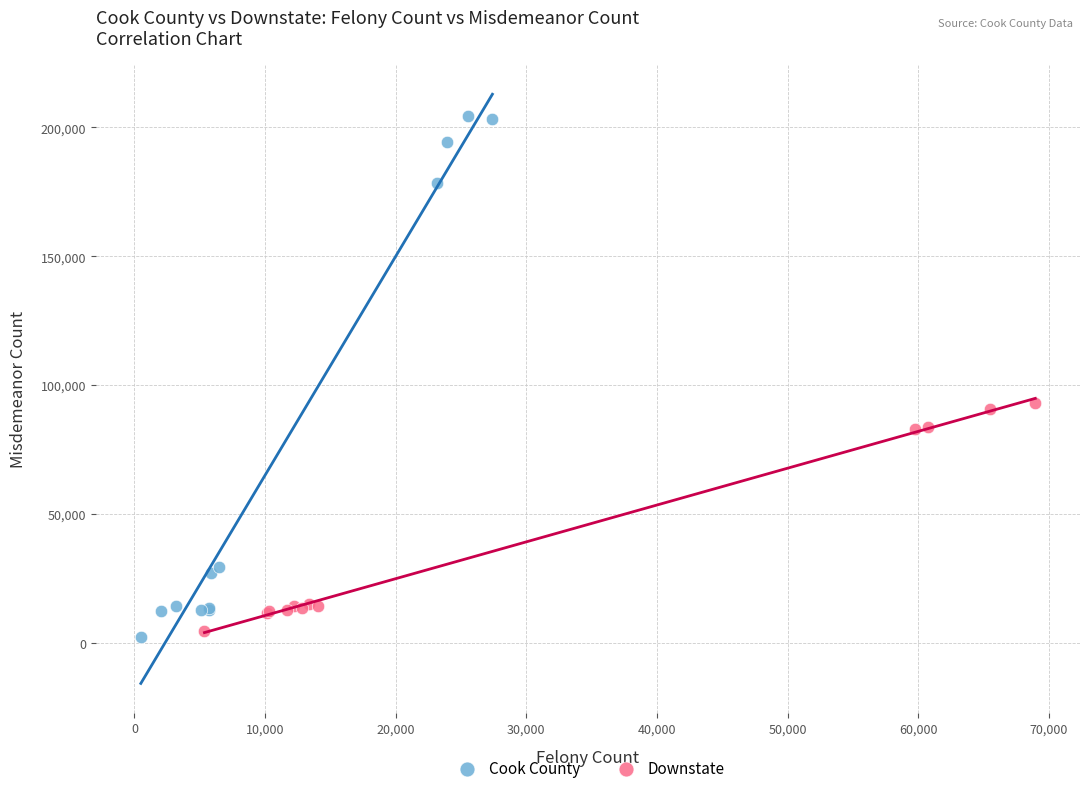

Which series has the widest spread of Y values?

Cook County